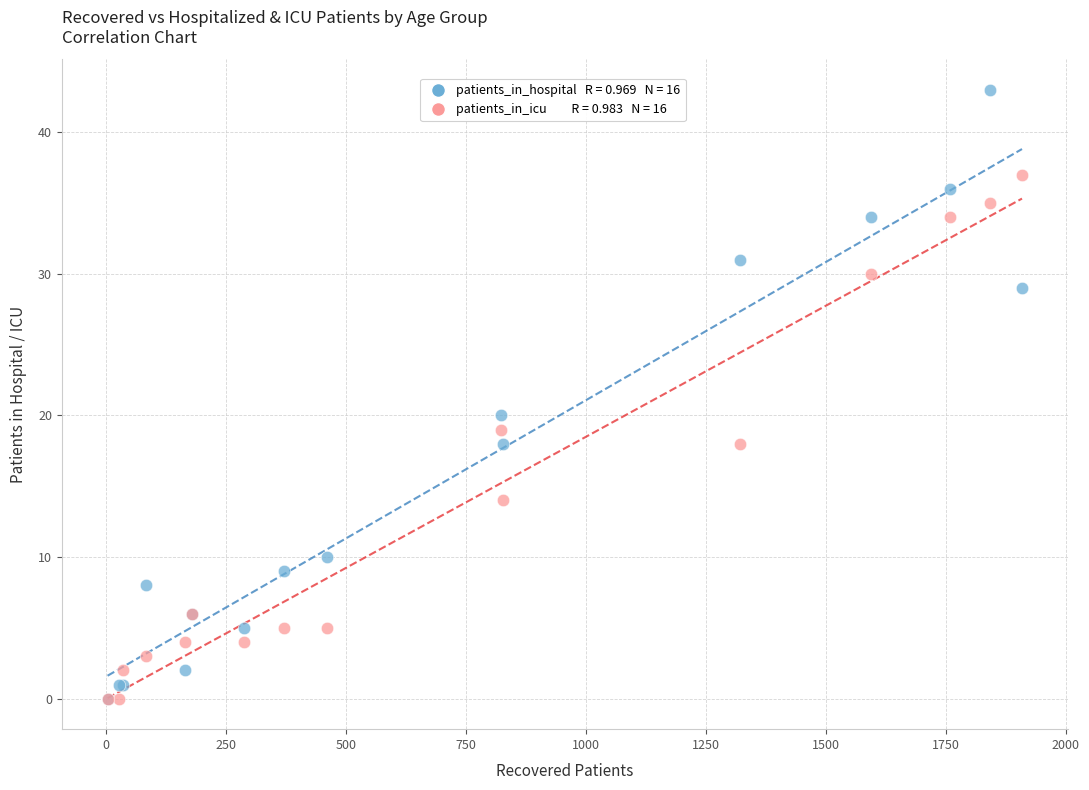

Across all series, what Y value is closest to 21?

20